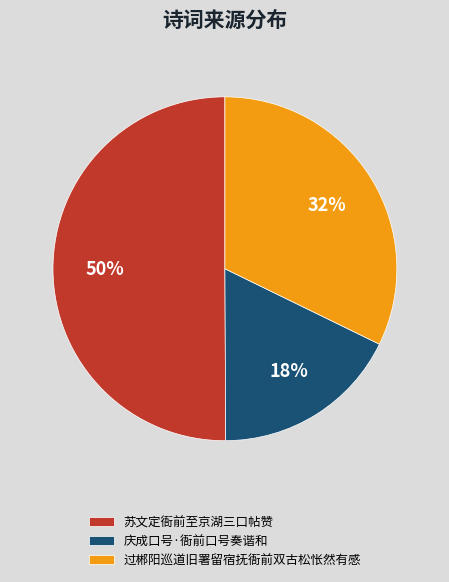

The 苏文定衙前至京湖三口帖赞 slice represents 37% of the pie. True or false?

False